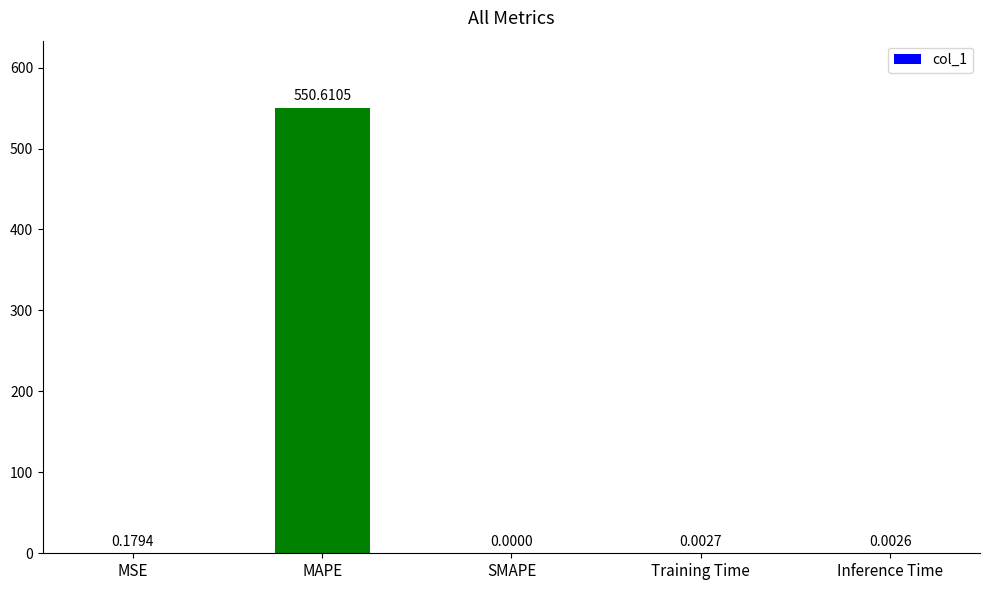

Are the bars horizontal?

No